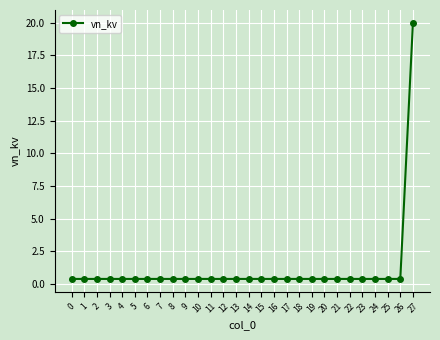

What value does the data have at 10?

0.4